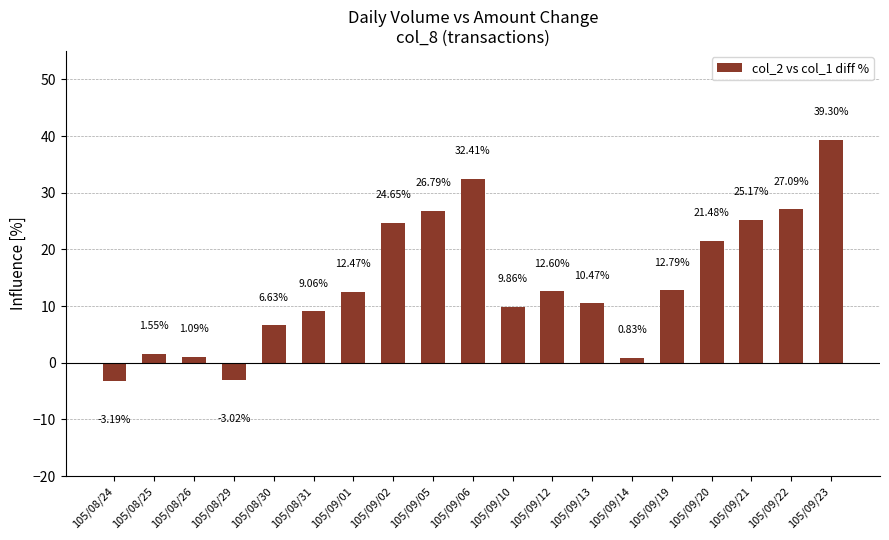

List the labels in order of value, largest first.

105/09/23, 105/09/06, 105/09/22, 105/09/05, 105/09/21, 105/09/02, 105/09/20, 105/09/19, 105/09/12, 105/09/01, 105/09/13, 105/09/10, 105/08/31, 105/08/30, 105/08/25, 105/08/26, 105/09/14, 105/08/29, 105/08/24